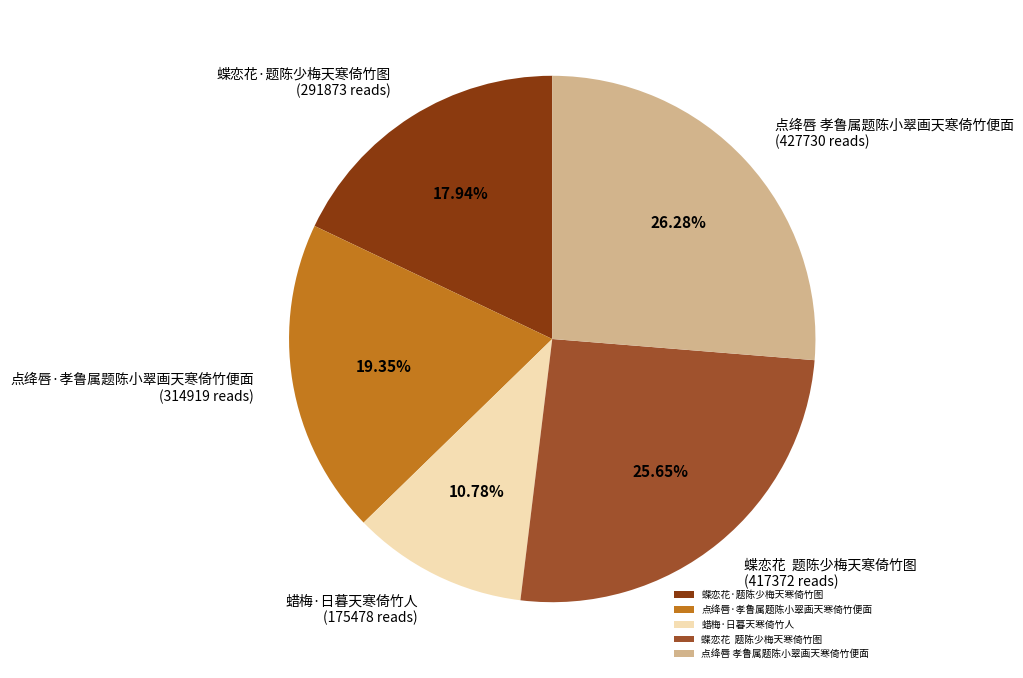

How many slices are in this pie chart?

5